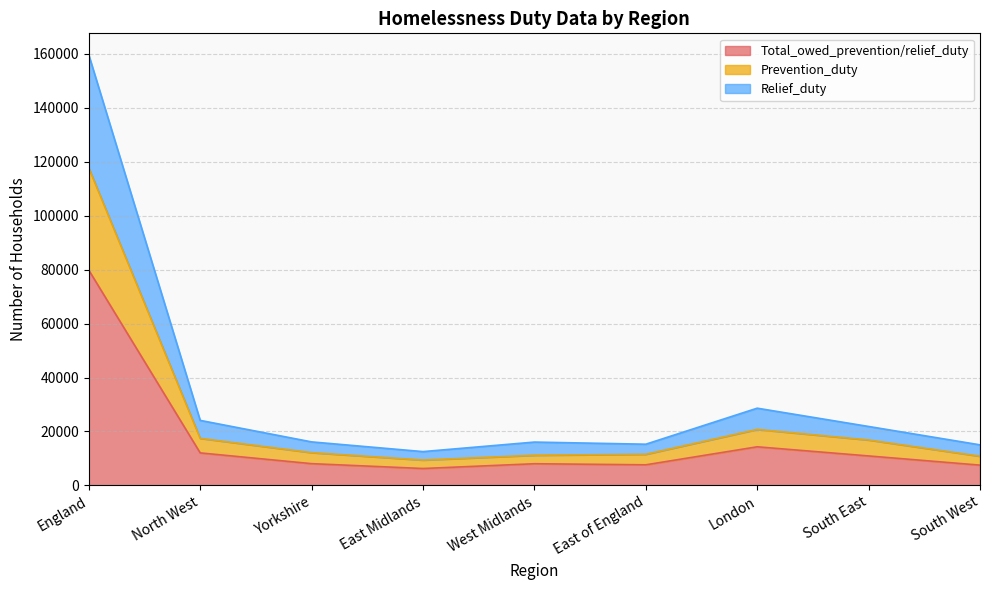

What is the maximum value for Total_owed_prevention/relief_duty?

79840